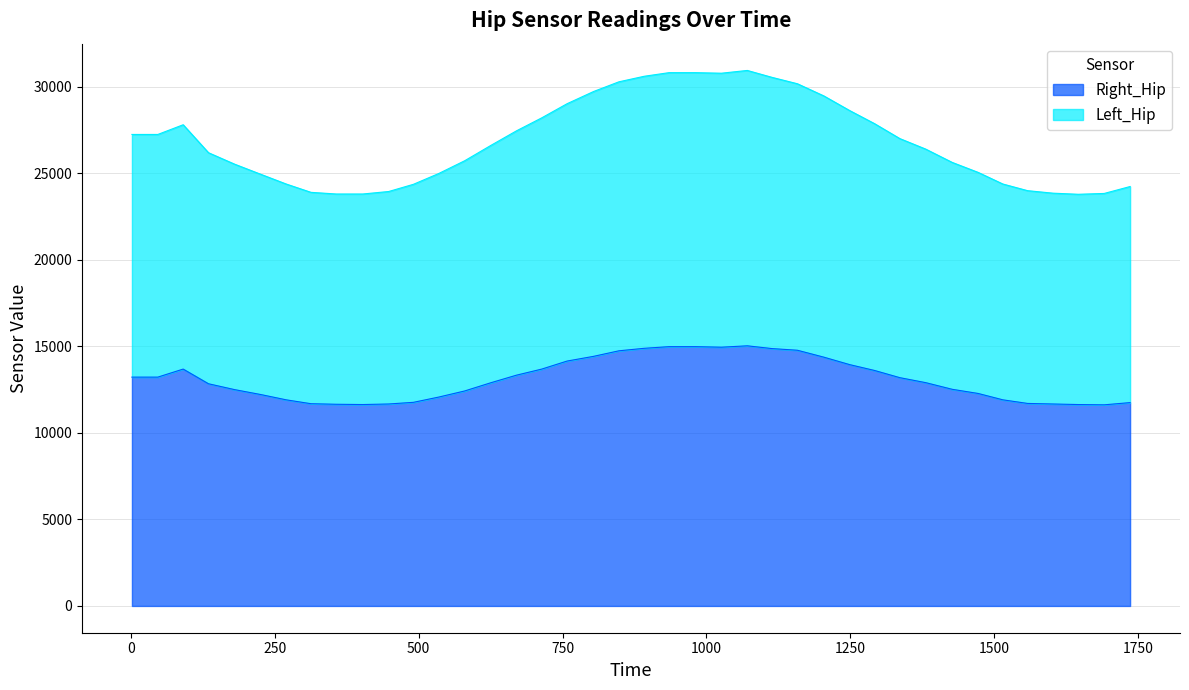

Which label corresponds to the smallest value in the chart?

1691